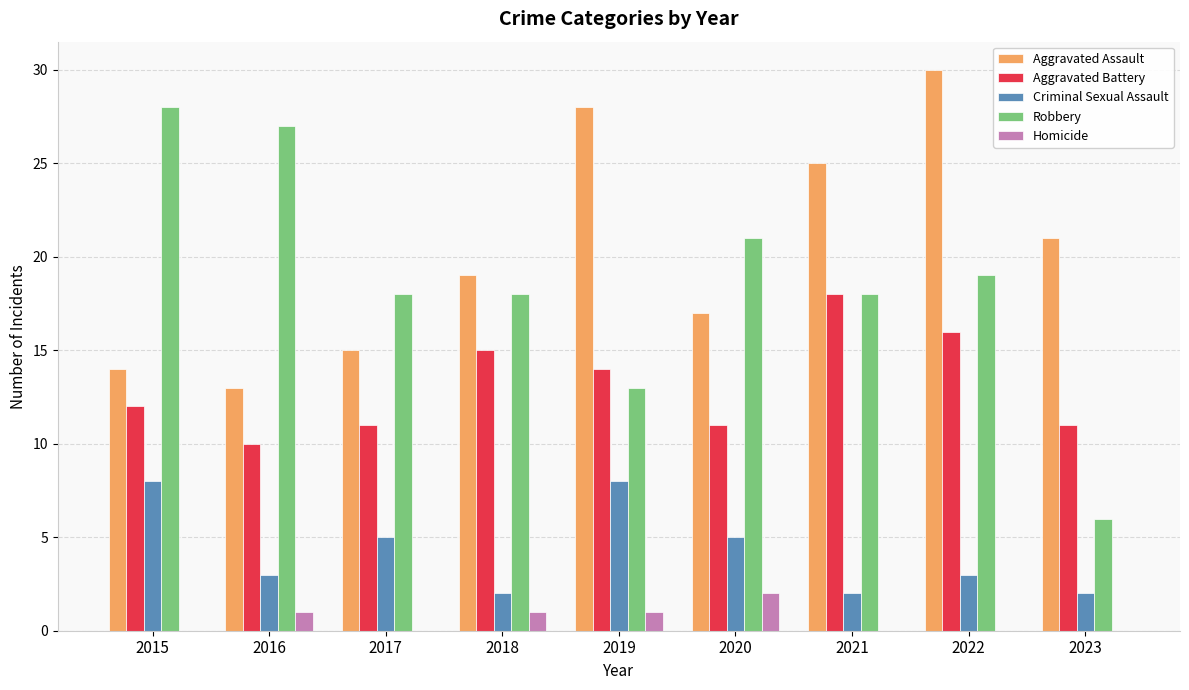

What is the difference between the Criminal Sexual Assault values at 2023 and 2016?

1